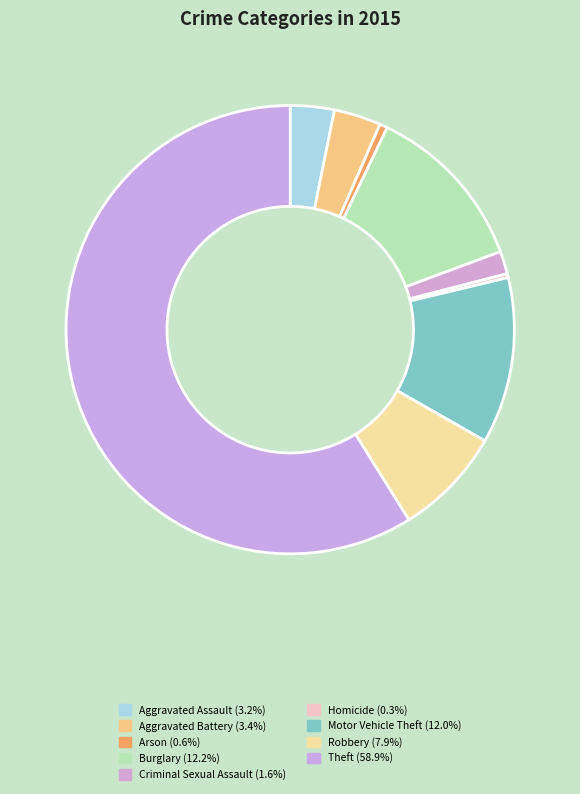

Approximately how many times larger is the value at Aggravated Battery compared to Motor Vehicle Theft?

0.3